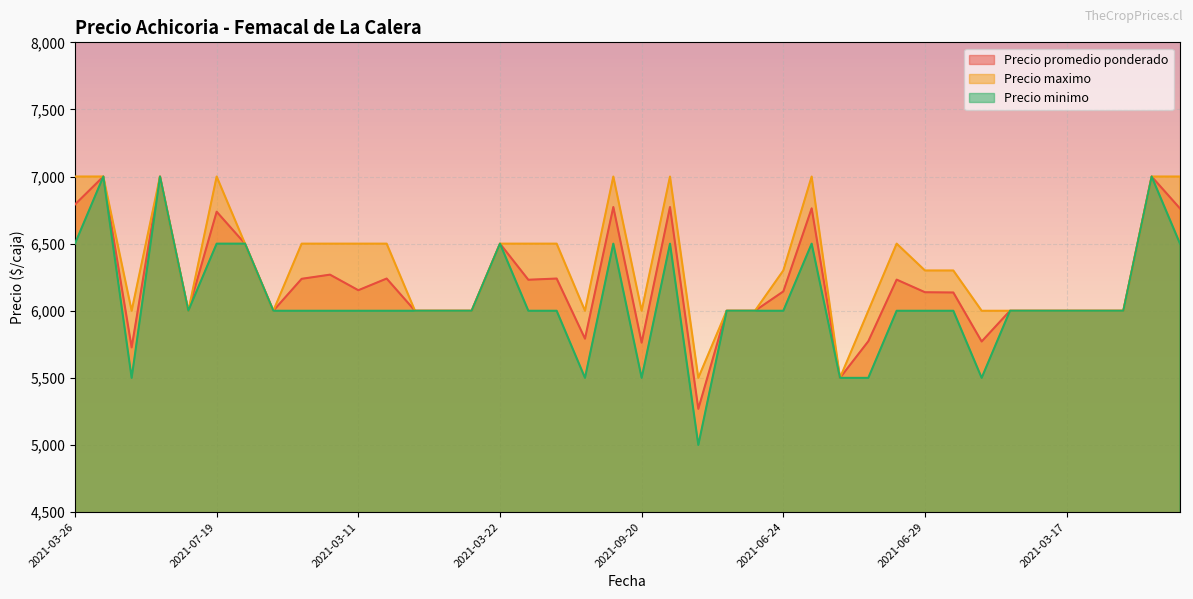

Rank the series by their average value, from highest to lowest.

Precio maximo, Precio promedio ponderado, Precio minimo